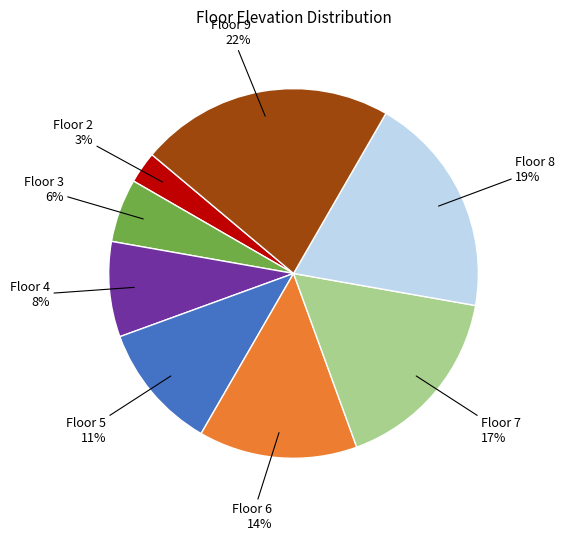

Is the sum of Floor 4 and Floor 2 greater than half?

No